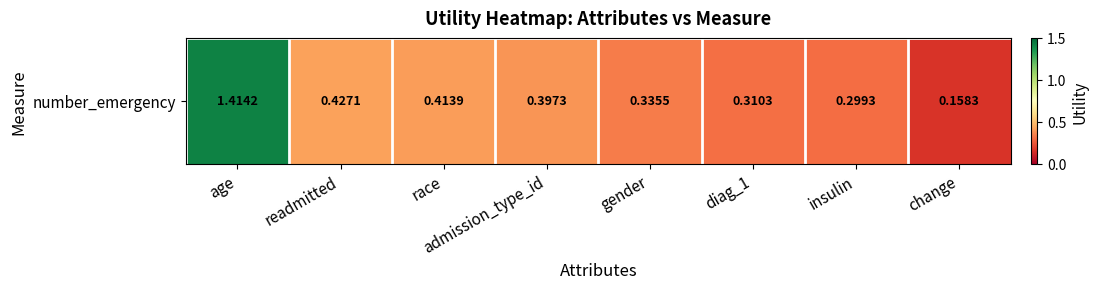

Rank the categories by value from lowest to highest.

change, insulin, diag_1, gender, admission_type_id, race, readmitted, age